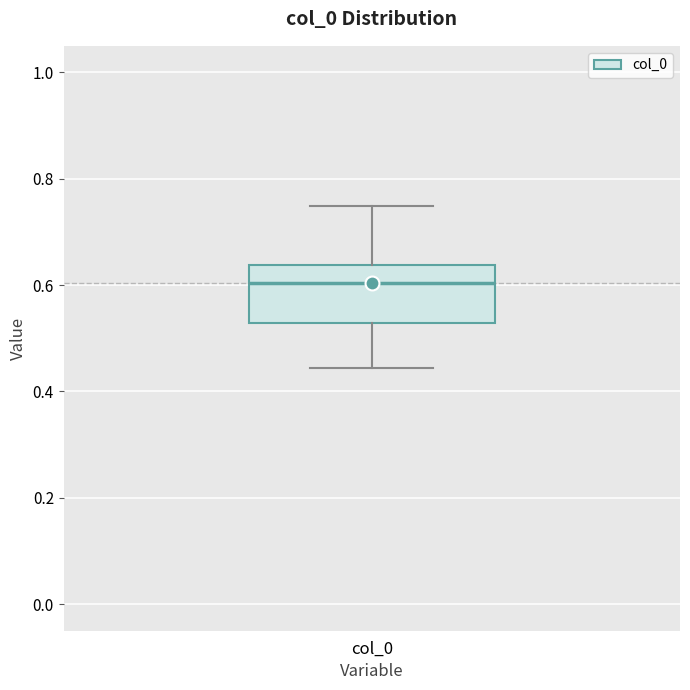

Read this box plot against the y-axis: the position of the median line, the range covered by the box, and the ends of both whiskers. The values are not printed on the chart, so give them approximately, as read against the axis.

median 0.60, box 0.52 to 0.64, whiskers 0.44 to 0.74